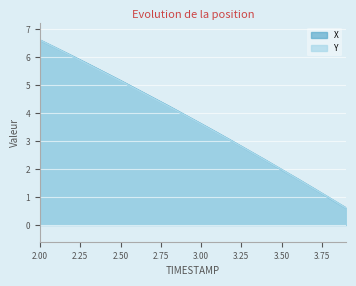

What are all the series names shown in the legend?

X, Y